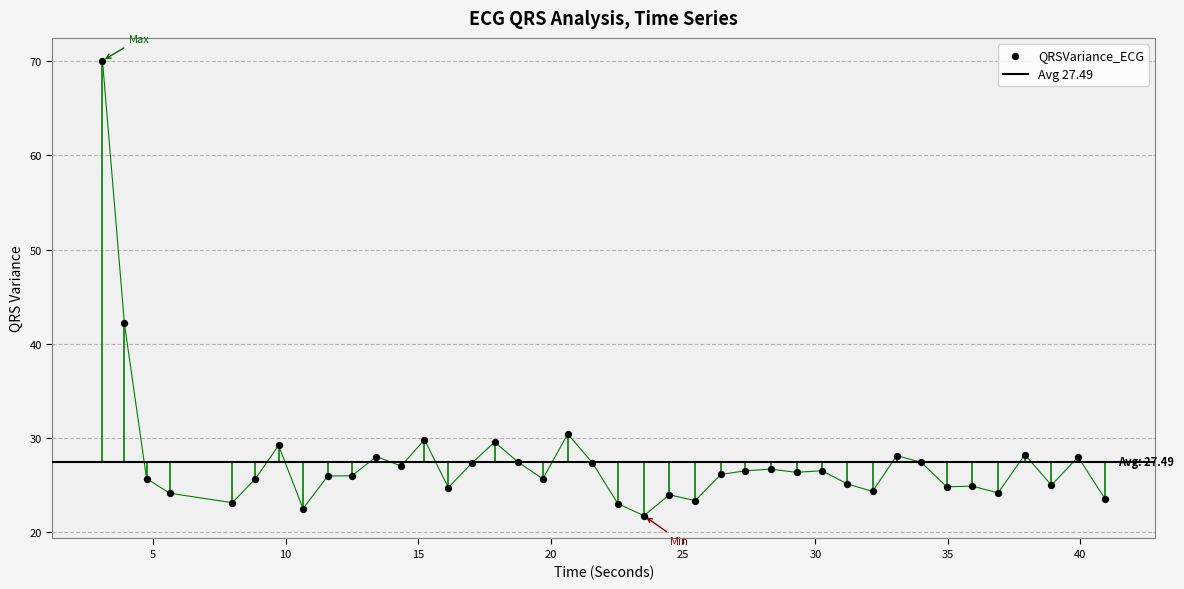

What is the ratio of the value at 29.2890625 to the value at 30.2421875?

1.0